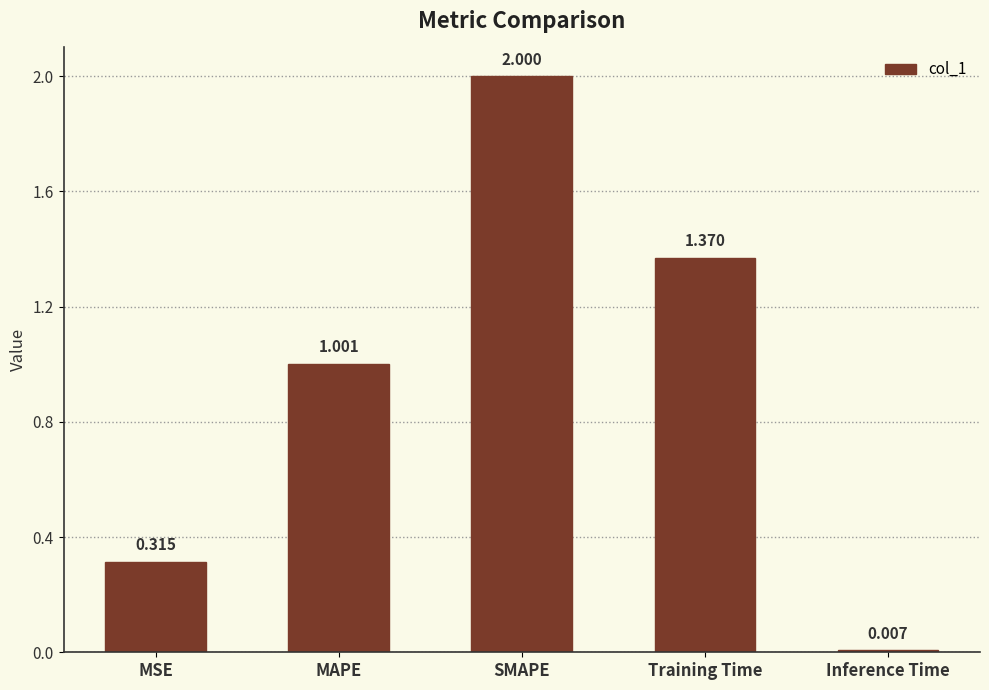

Which has a higher value, SMAPE or MSE?

SMAPE